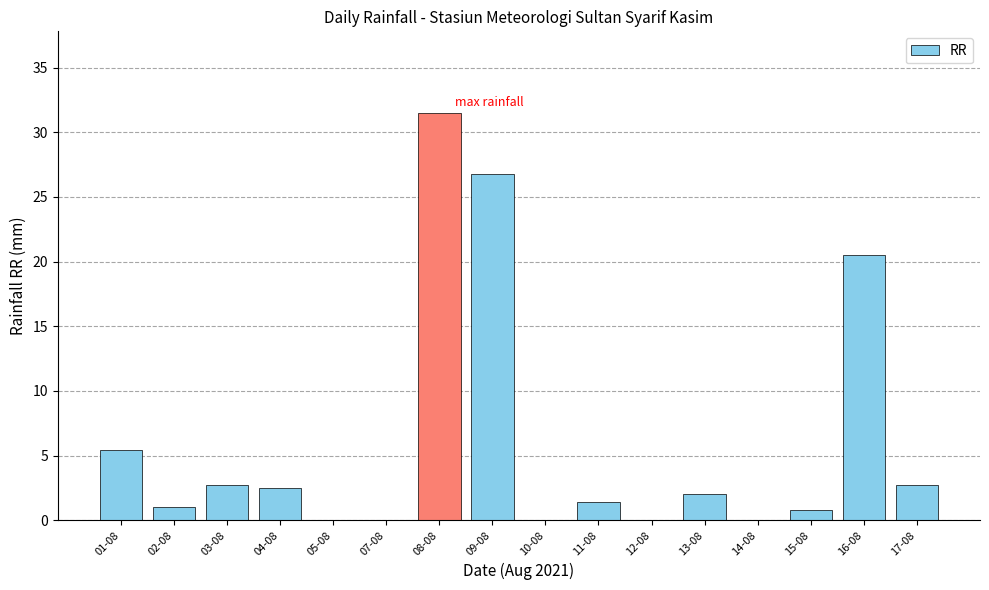

What is the sum of the values at 12-08 and 04-08?

2.5